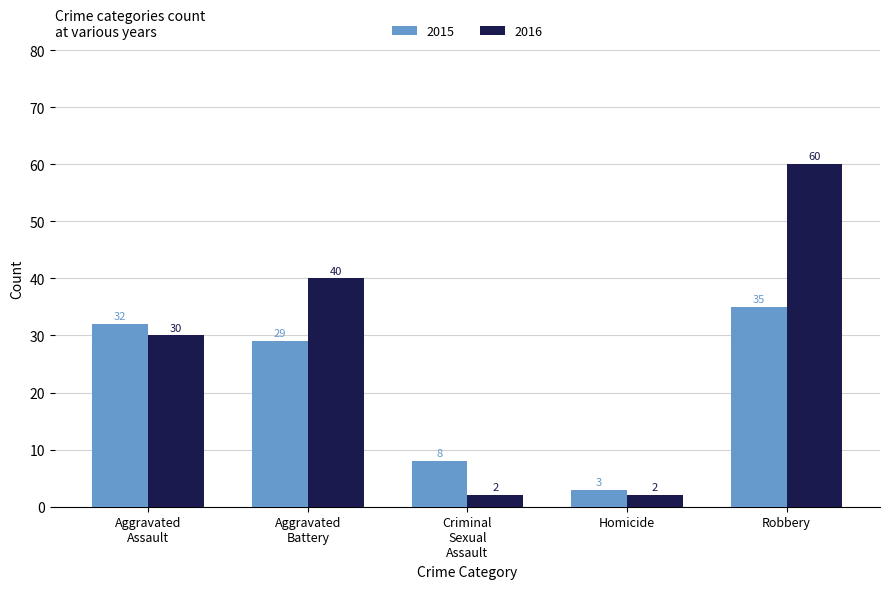

Reading left to right, what are all the values shown in this chart?

2015: 32	29	8	3	35
2016: 30	40	2	2	60